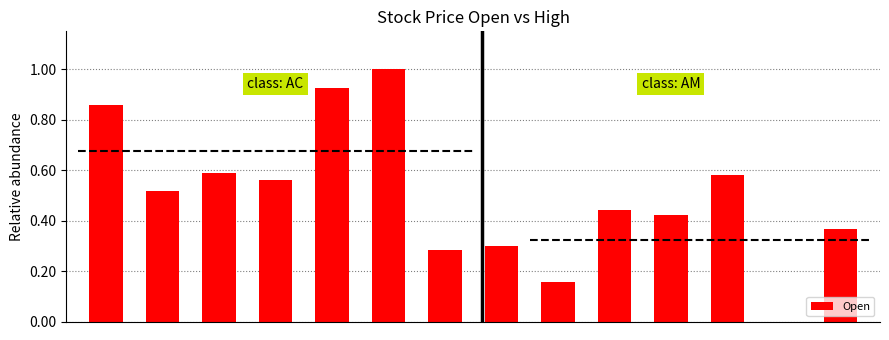

What is the sum of all values?

7.0